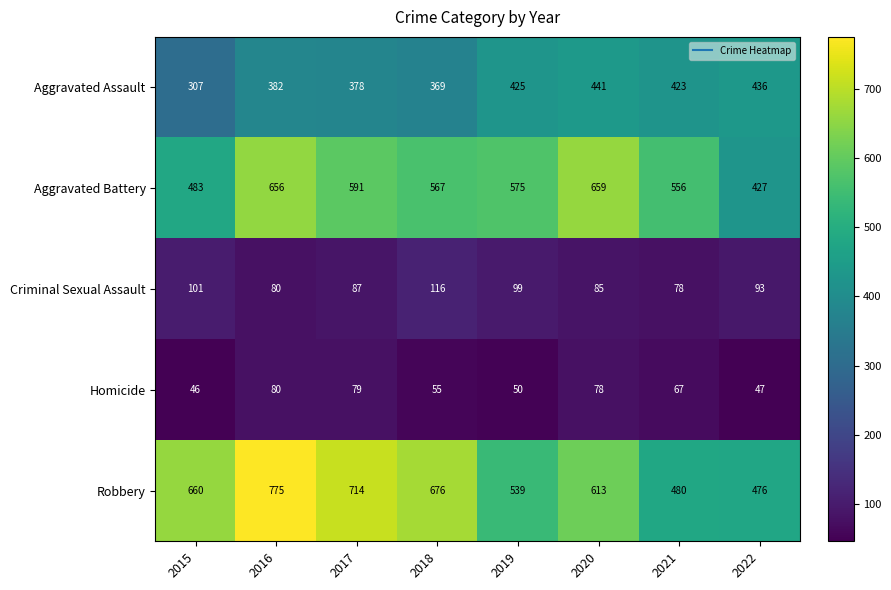

At which label is Criminal Sexual Assault closest to 97?

2019